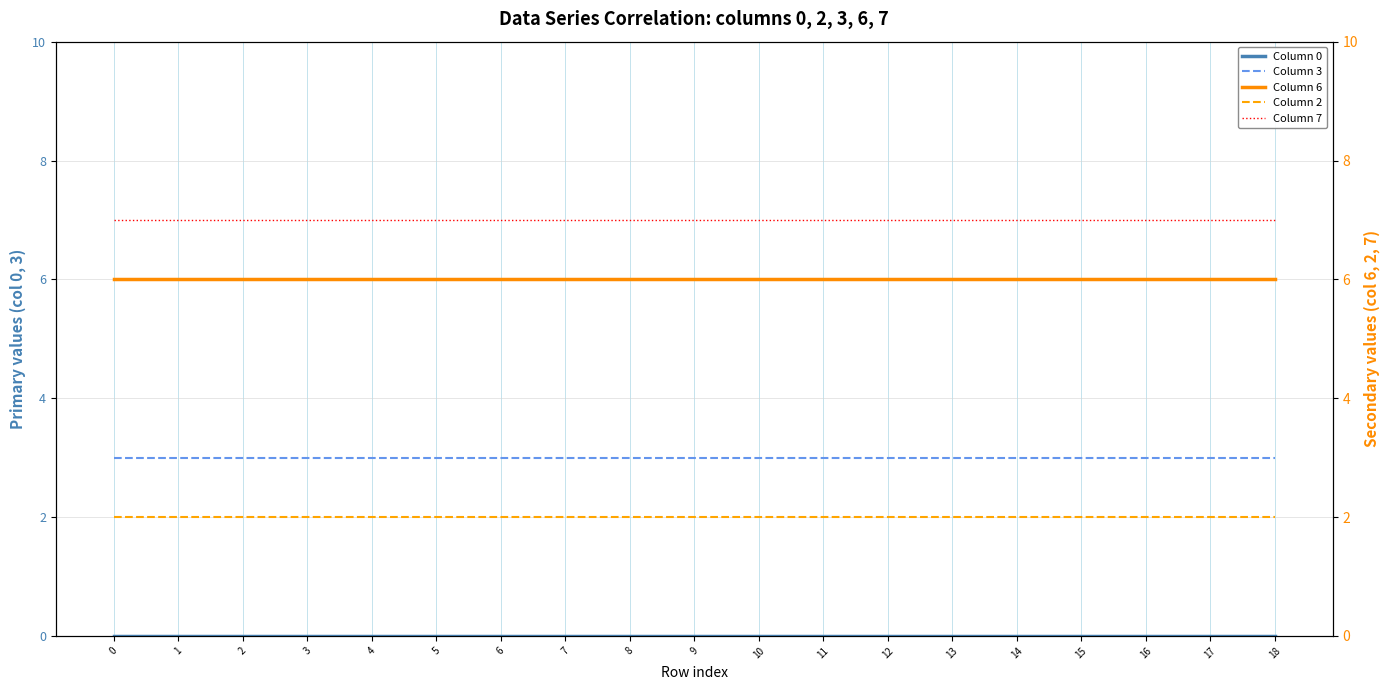

Reading left to right, extract all data points from this chart.

Column 0: 0=0	1=0	2=0	3=0	4=0	5=0	6=0	7=0	8=0	9=0	10=0	11=0	12=0	13=0	14=0	15=0	16=0	17=0	18=0
Column 3: 0=3	1=3	2=3	3=3	4=3	5=3	6=3	7=3	8=3	9=3	10=3	11=3	12=3	13=3	14=3	15=3	16=3	17=3	18=3
Column 6: 0=6	1=6	2=6	3=6	4=6	5=6	6=6	7=6	8=6	9=6	10=6	11=6	12=6	13=6	14=6	15=6	16=6	17=6	18=6
Column 2: 0=2	1=2	2=2	3=2	4=2	5=2	6=2	7=2	8=2	9=2	10=2	11=2	12=2	13=2	14=2	15=2	16=2	17=2	18=2
Column 7: 0=7	1=7	2=7	3=7	4=7	5=7	6=7	7=7	8=7	9=7	10=7	11=7	12=7	13=7	14=7	15=7	16=7	17=7	18=7